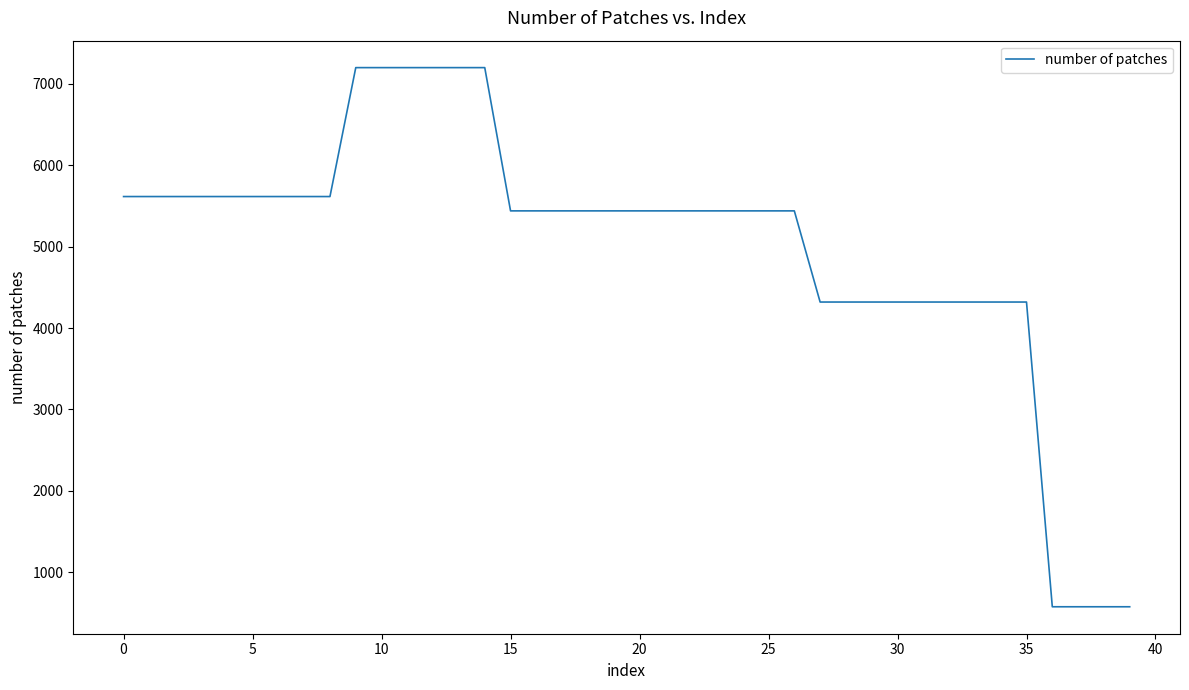

What is the difference between the second highest and minimum values?

6624